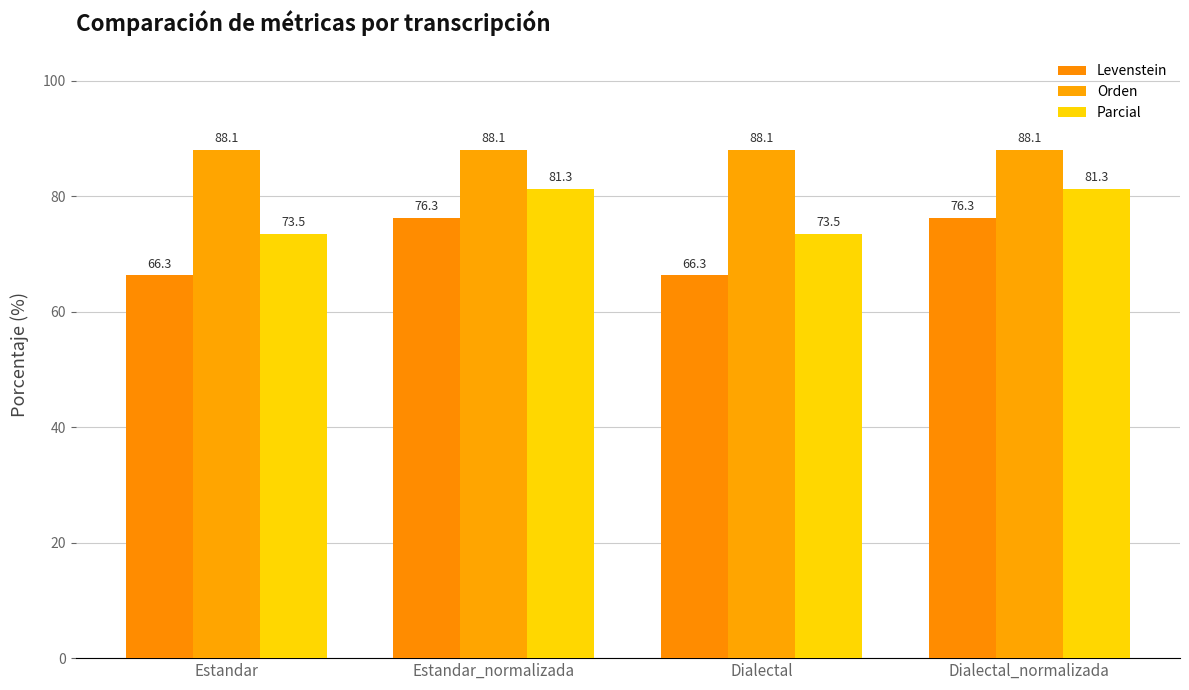

What is the label of the 3rd bar from the left?

Dialectal